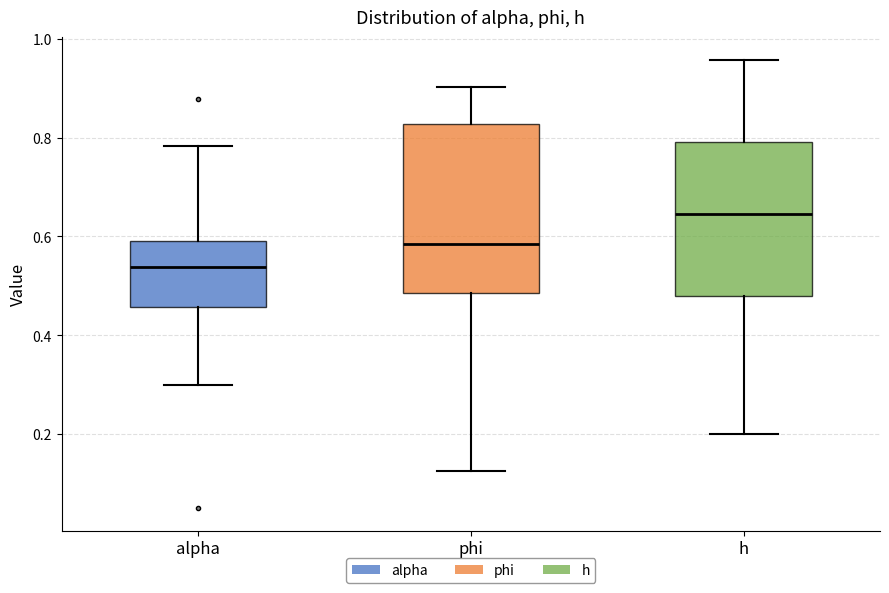

Where is the lower edge of the box for alpha on the y-axis? The values are not printed on the chart, so give them approximately, as read against the axis.

0.46